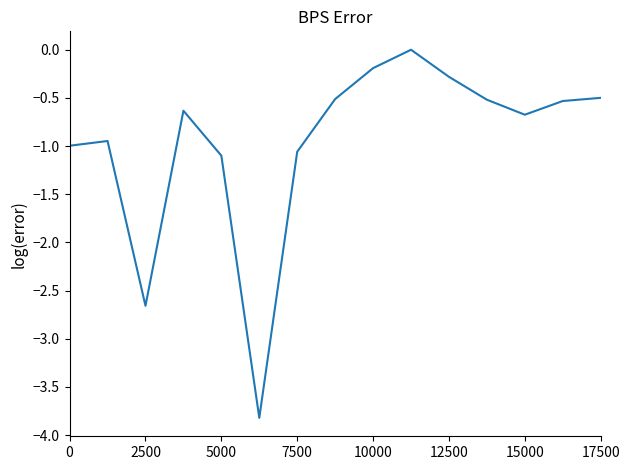

What is the difference between the maximum and minimum values?

3.8